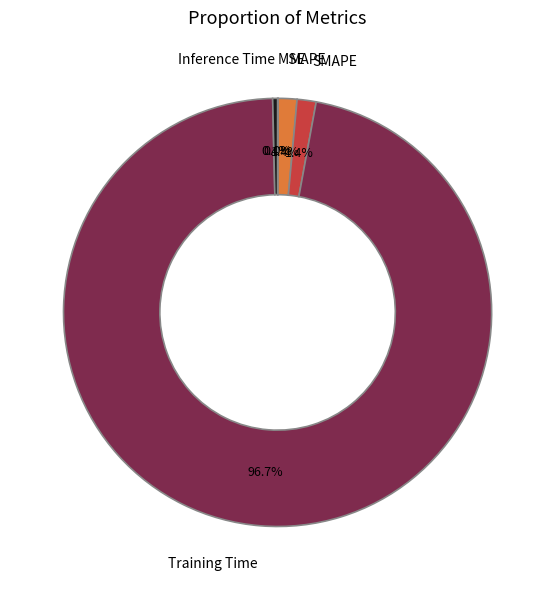

What is the total percentage of MAPE and Training Time?

98.2%